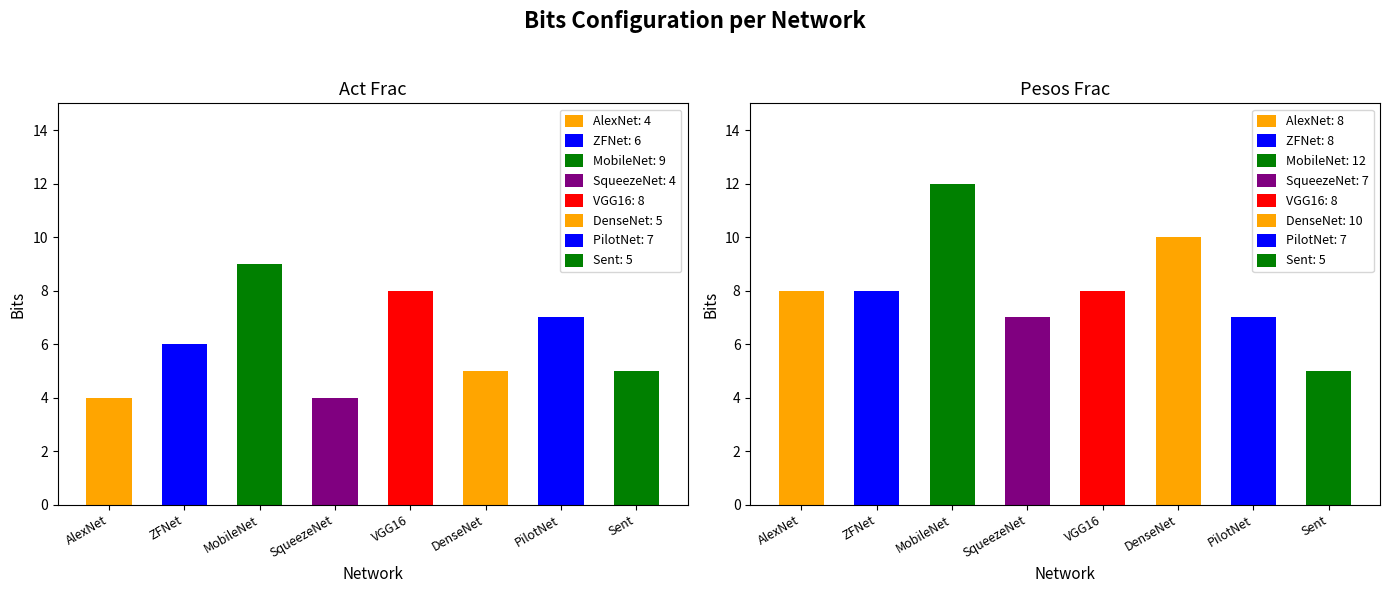

The value of Pesos Frac at ZFNet is 8. True or false?

True